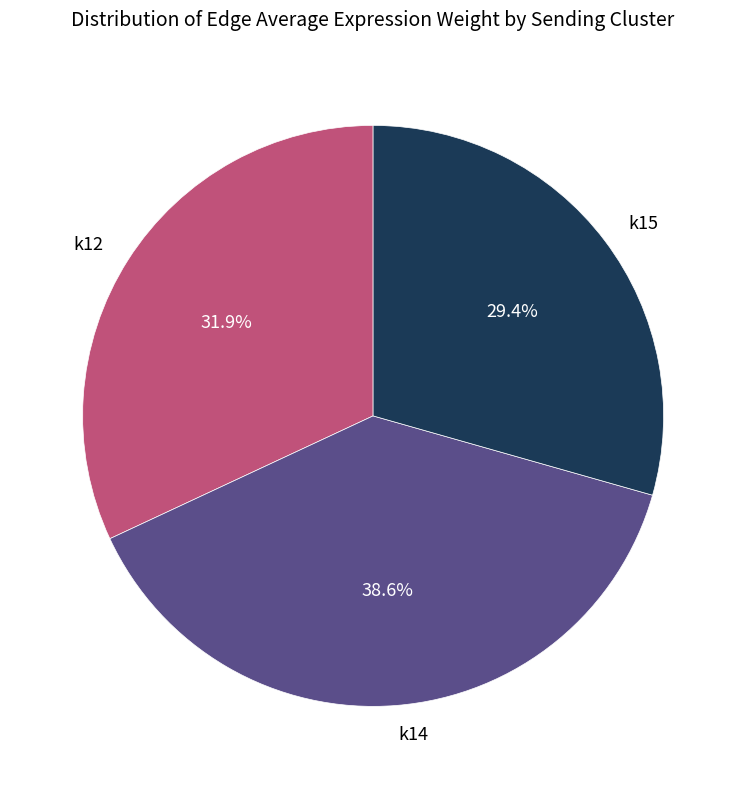

The k15 slice represents 13% of the pie. True or false?

False